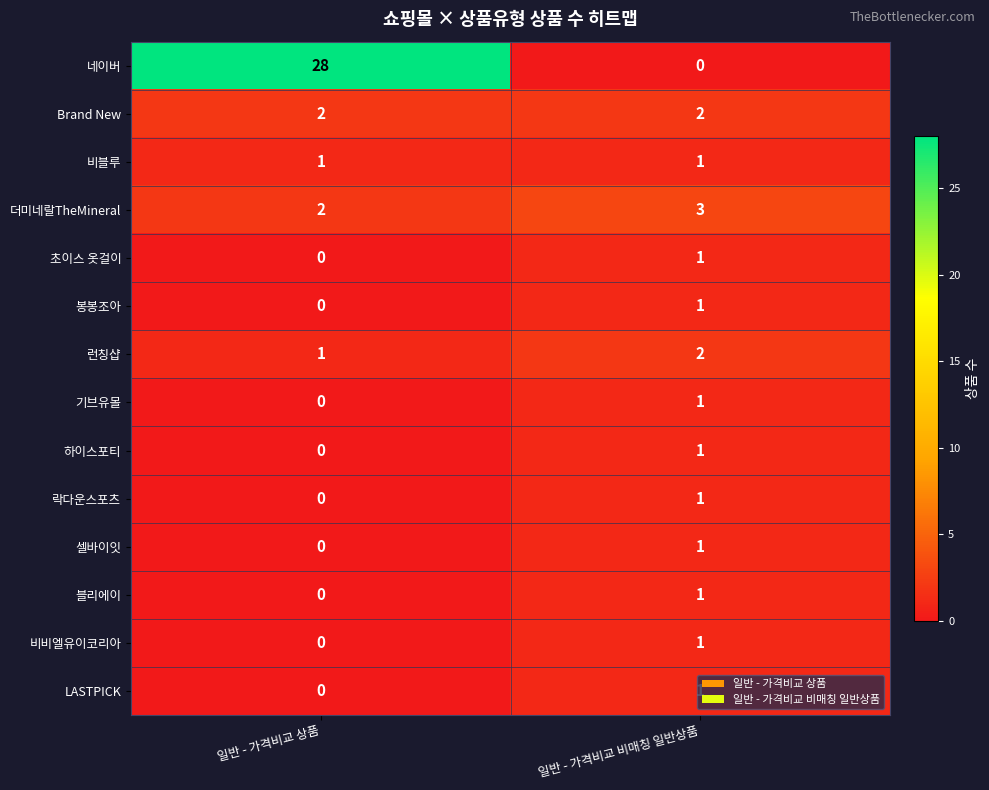

Which category has the highest value in the 비비엘유이코리아 series?

일반 - 가격비교 비매칭 일반상품